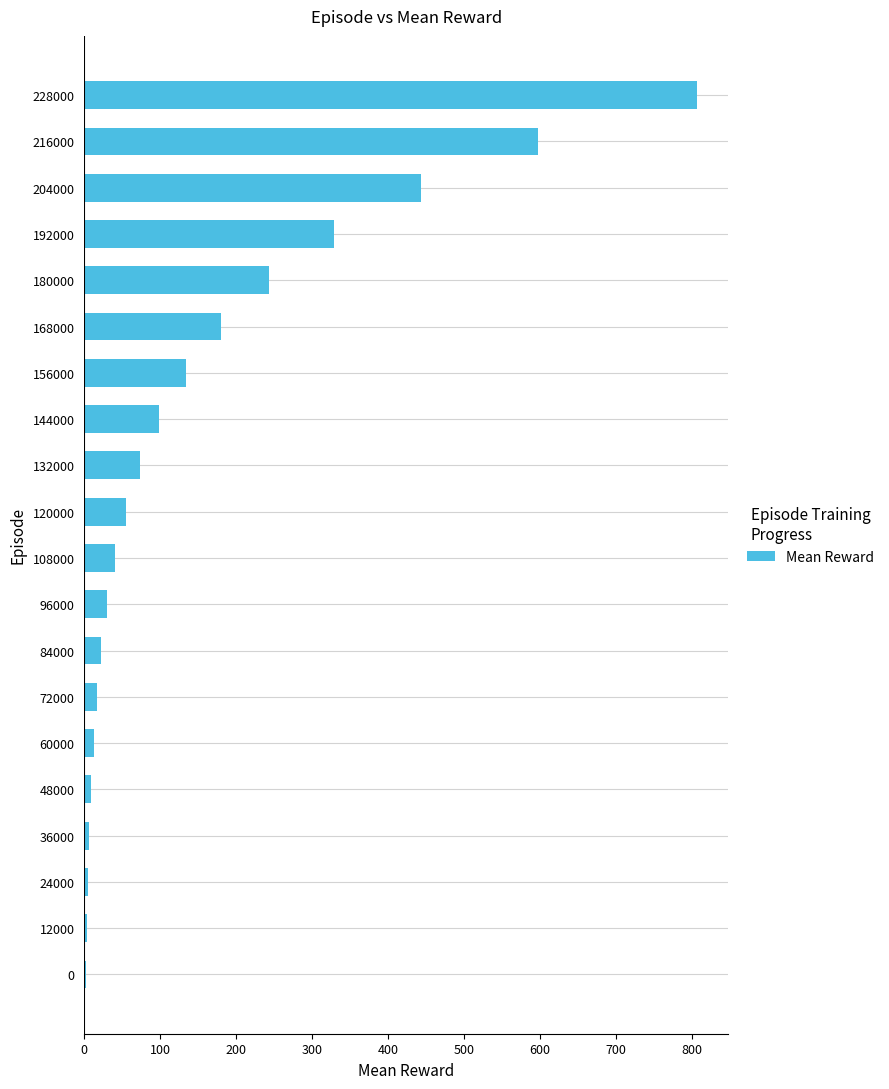

What is the difference between the maximum and minimum values?

804.3